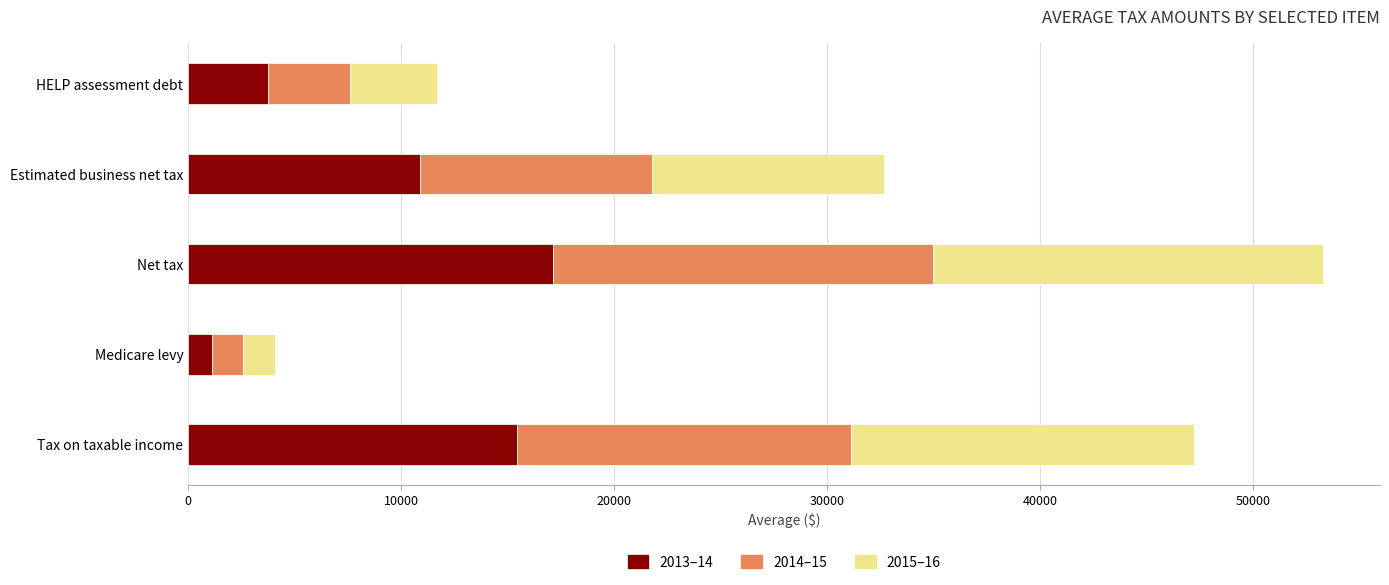

At which category is the sum across all series the highest?

Net tax